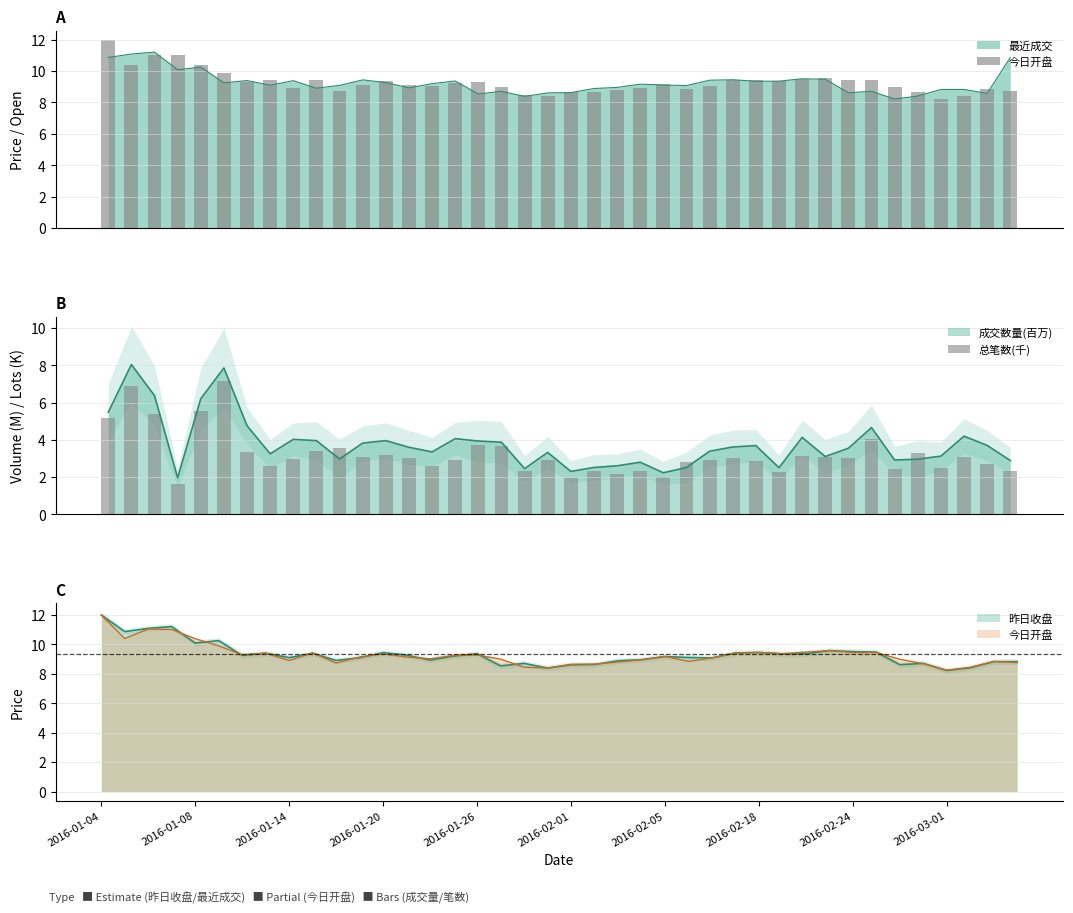

Reading left to right, extract all data points from this chart.

今日开盘: 2016-01-04=12.0	2016-01-08=10.4	2016-01-14=11.1	2016-01-20=11.0	2016-01-26=10.4	2016-02-01=9.9	2016-02-05=9.3	2016-02-18=9.4	2016-02-24=8.9	2016-03-01=9.4	10=8.7	11=9.1	12=9.4	13=9.1	14=9.0	15=9.2	16=9.3	17=9.0	18=8.4	19=8.4	20=8.7	21=8.7	22=8.8	23=8.9	24=9.2	25=8.8	26=9.1	27=9.4	28=9.5	29=9.4	30=9.5	31=9.6	32=9.4	33=9.4	34=9.0	35=8.7	36=8.2	37=8.4	38=8.8	39=8.8
总笔数(千): 2016-01-04=5.2	2016-01-08=6.9	2016-01-14=5.4	2016-01-20=1.6	2016-01-26=5.5	2016-02-01=7.2	2016-02-05=3.3	2016-02-18=2.6	2016-02-24=3.0	2016-03-01=3.4	10=3.6	11=3.1	12=3.2	13=3.0	14=2.6	15=2.9	16=3.7	17=3.7	18=2.3	19=2.9	20=2.0	21=2.3	22=2.2	23=2.3	24=2.0	25=2.8	26=2.9	27=3.0	28=2.9	29=2.3	30=3.1	31=3.1	32=3.0	33=4.0	34=2.4	35=3.3	36=2.5	37=3.1	38=2.7	39=2.3